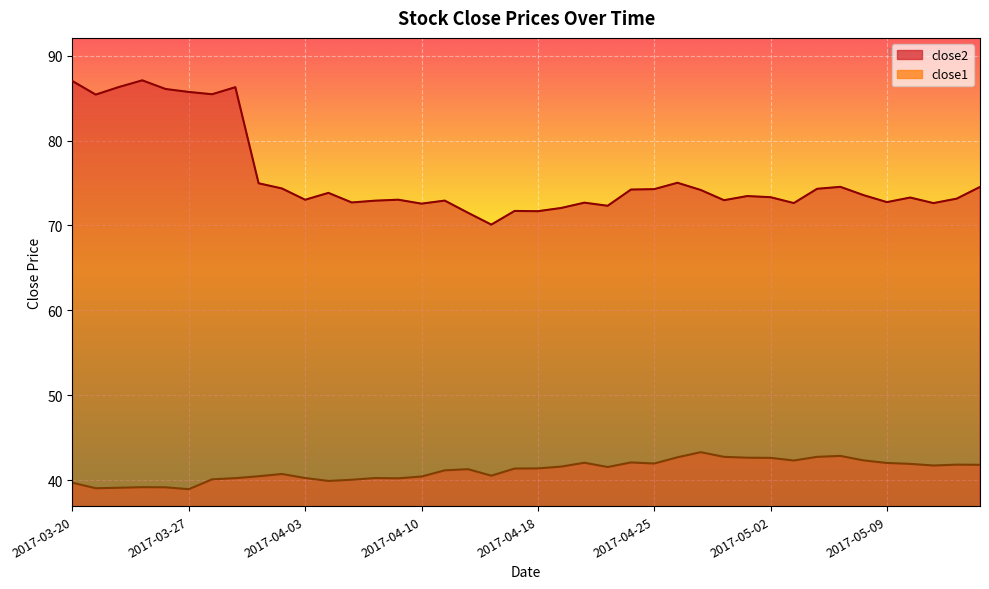

True or false: close1 and close2 intersect in this chart.

False